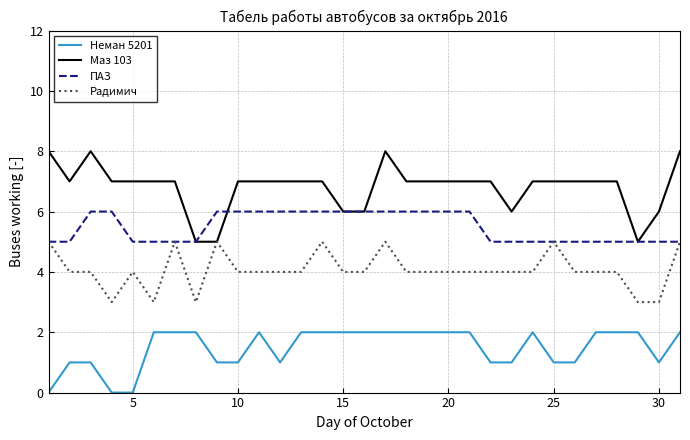

Reading right to left, list all the values displayed in this chart.

Неман 5201: 2	1	2	2	2	1	1	2	1	1	2	2	2	2	2	2	2	2	2	1	2	1	1	2	2	2	0	0	1	1	0
Маз 103: 8	6	5	7	7	7	7	7	6	7	7	7	7	7	8	6	6	7	7	7	7	7	5	5	7	7	7	7	8	7	8
ПАЗ: 5	5	5	5	5	5	5	5	5	5	6	6	6	6	6	6	6	6	6	6	6	6	6	5	5	5	5	6	6	5	5
Радимич: 5	3	3	4	4	4	5	4	4	4	4	4	4	4	5	4	4	5	4	4	4	4	5	3	5	3	4	3	4	4	5